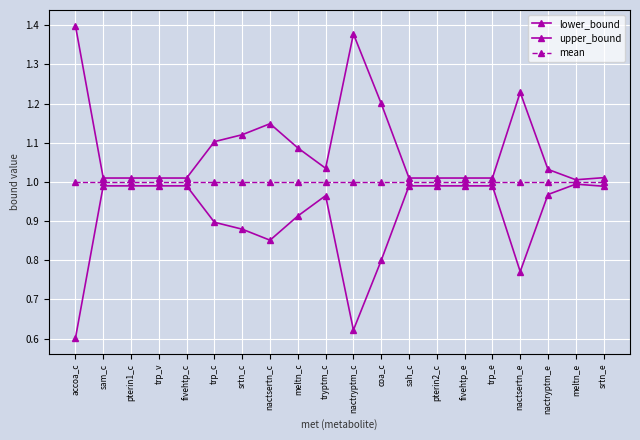

True or false: lower_bound and upper_bound cross at least once.

False